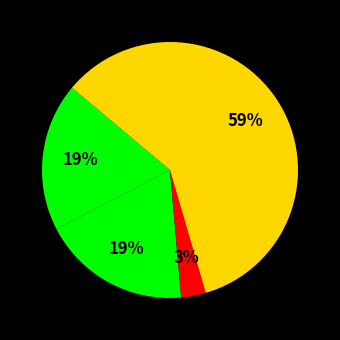

How many slices are in this pie chart?

4